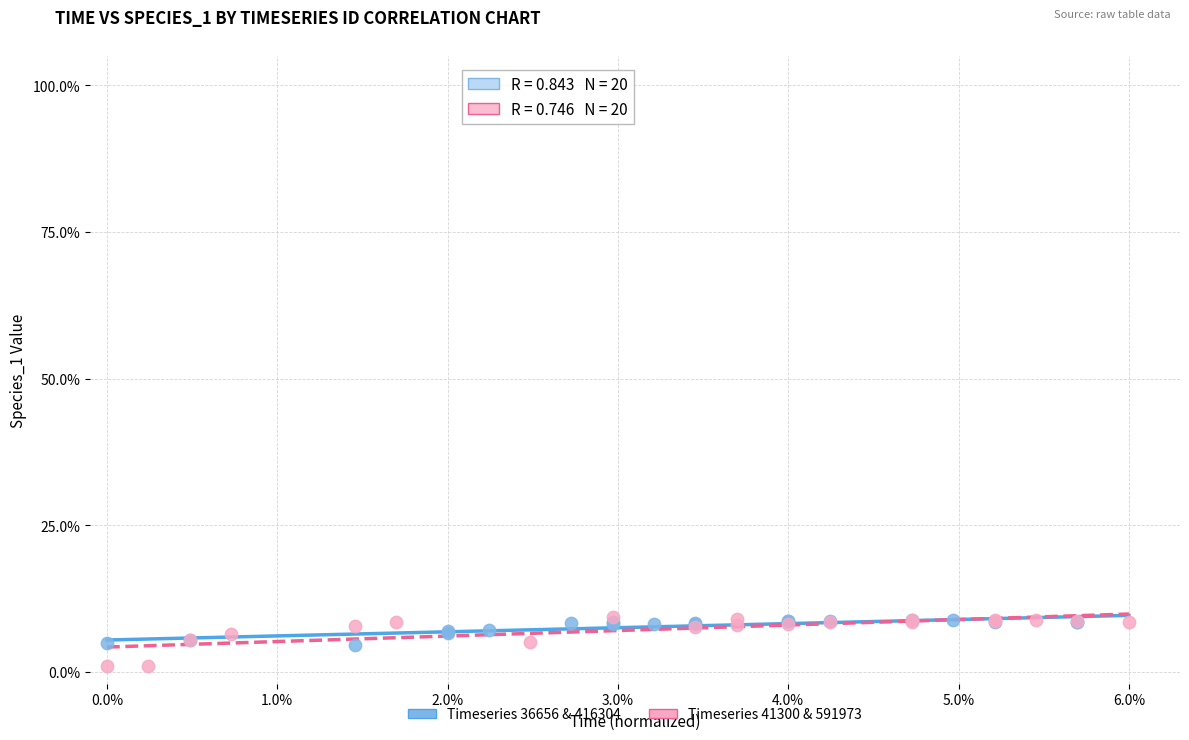

What are all the series names shown in the legend?

Timeseries 36656 & 416304, Timeseries 41300 & 591973